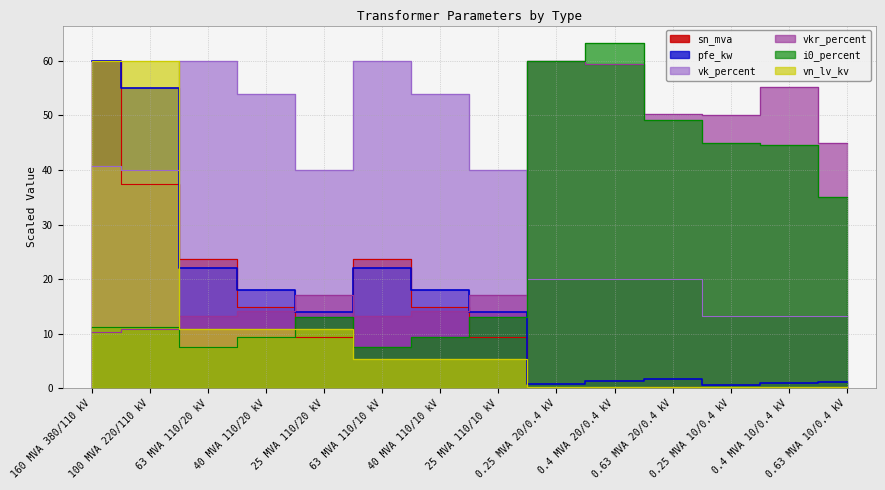

Between which two adjacent categories do vkr_percent and pfe_kw first intersect?

40 MVA 110/20 kV and 25 MVA 110/20 kV